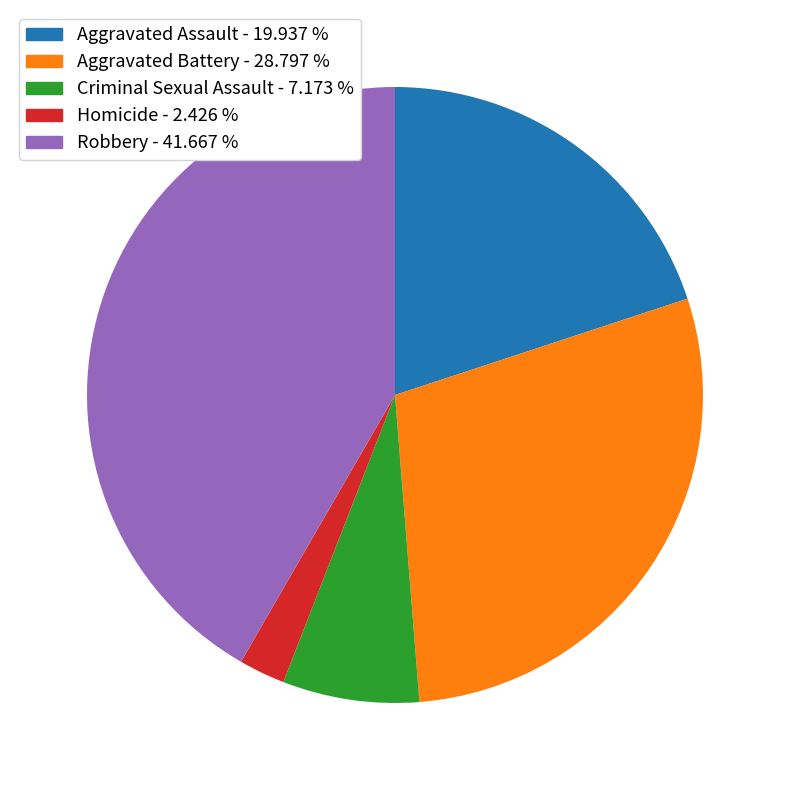

Does Aggravated Assault represent more than half of the total?

No